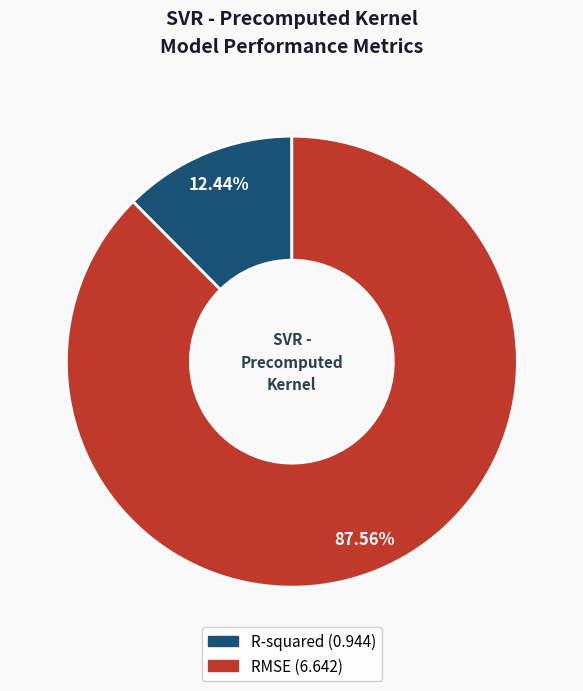

What is the majority slice?

RMSE